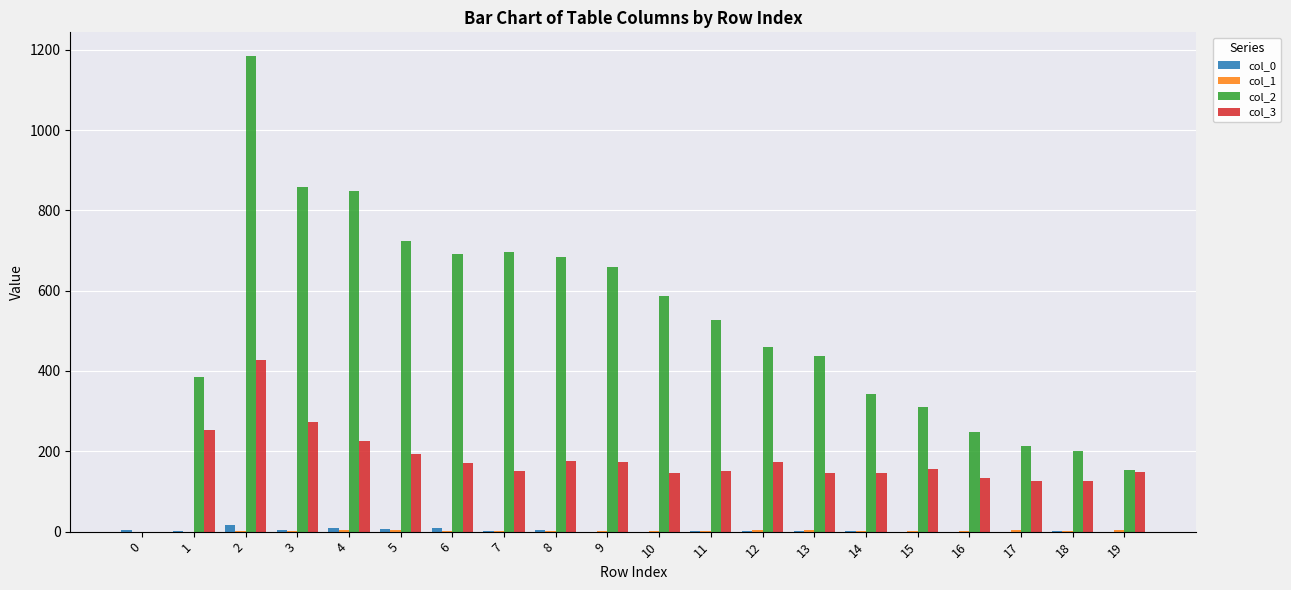

Does the chart contain stacked bars?

No